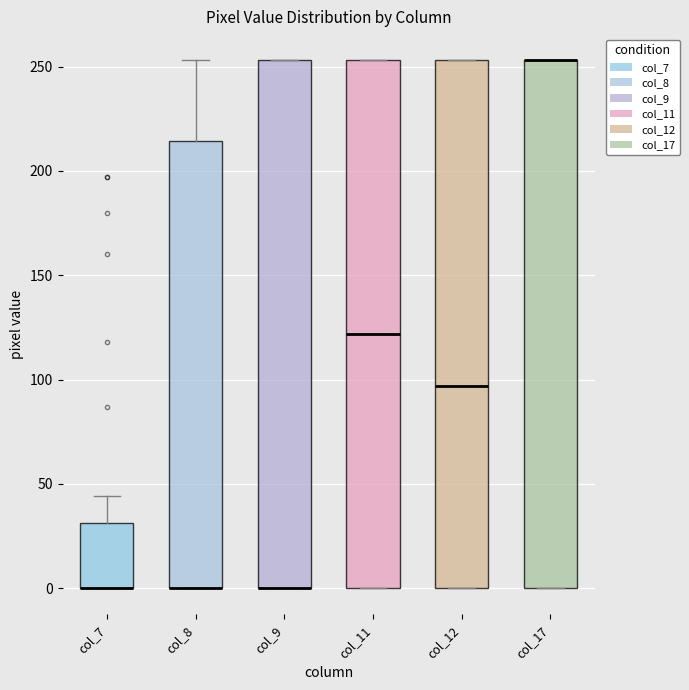

Where does the median line of the box for col_11 sit on the y-axis? The values are not printed on the chart, so give them approximately, as read against the axis.

120